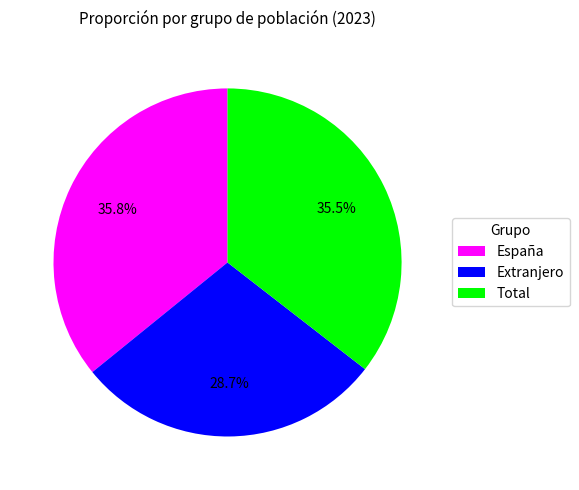

Combined, do Extranjero and Total account for over 50%?

Yes